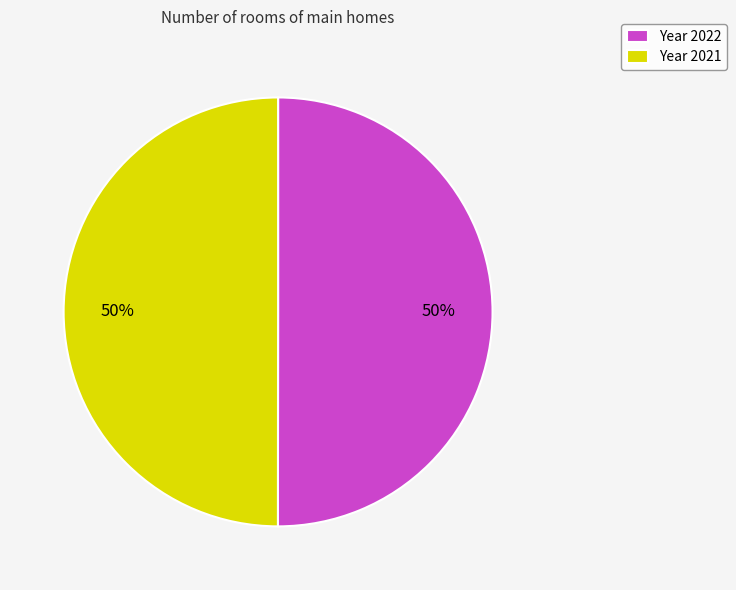

The Year 2022 slice represents 50% of the pie. True or false?

True